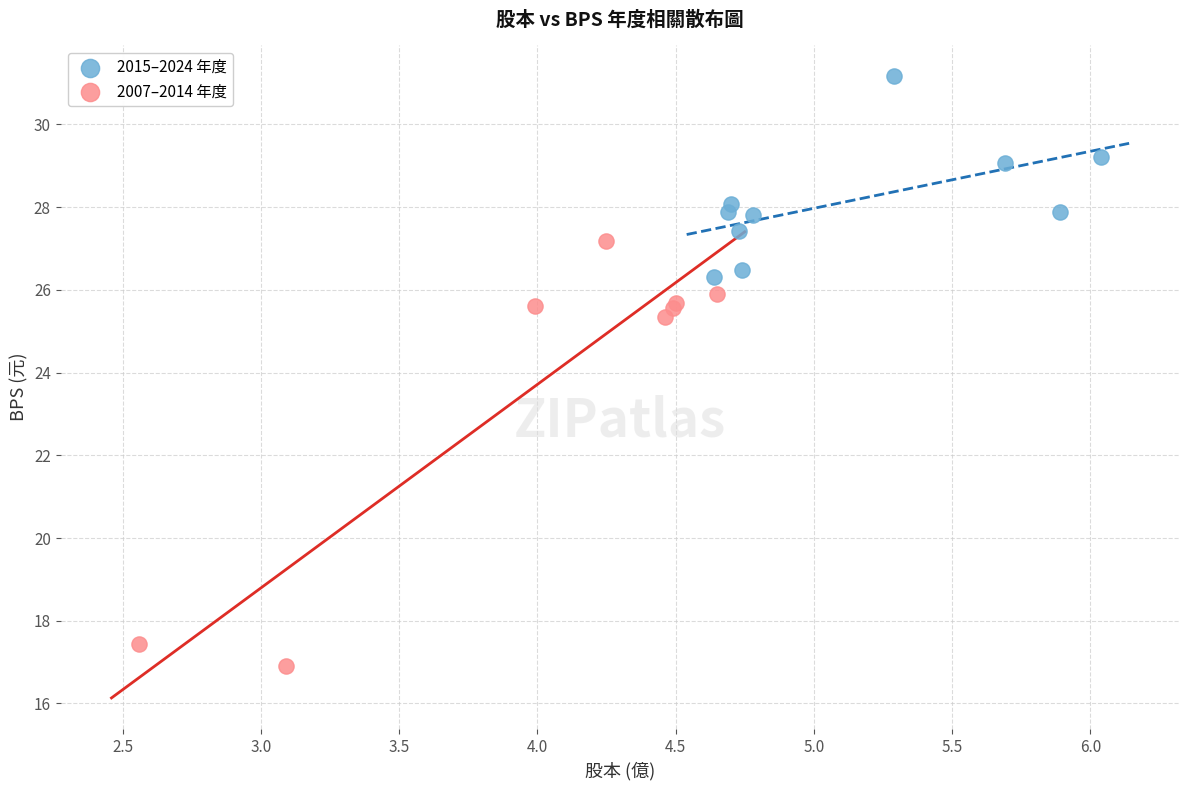

Which series contains the highest Y value?

2015–2024 年度